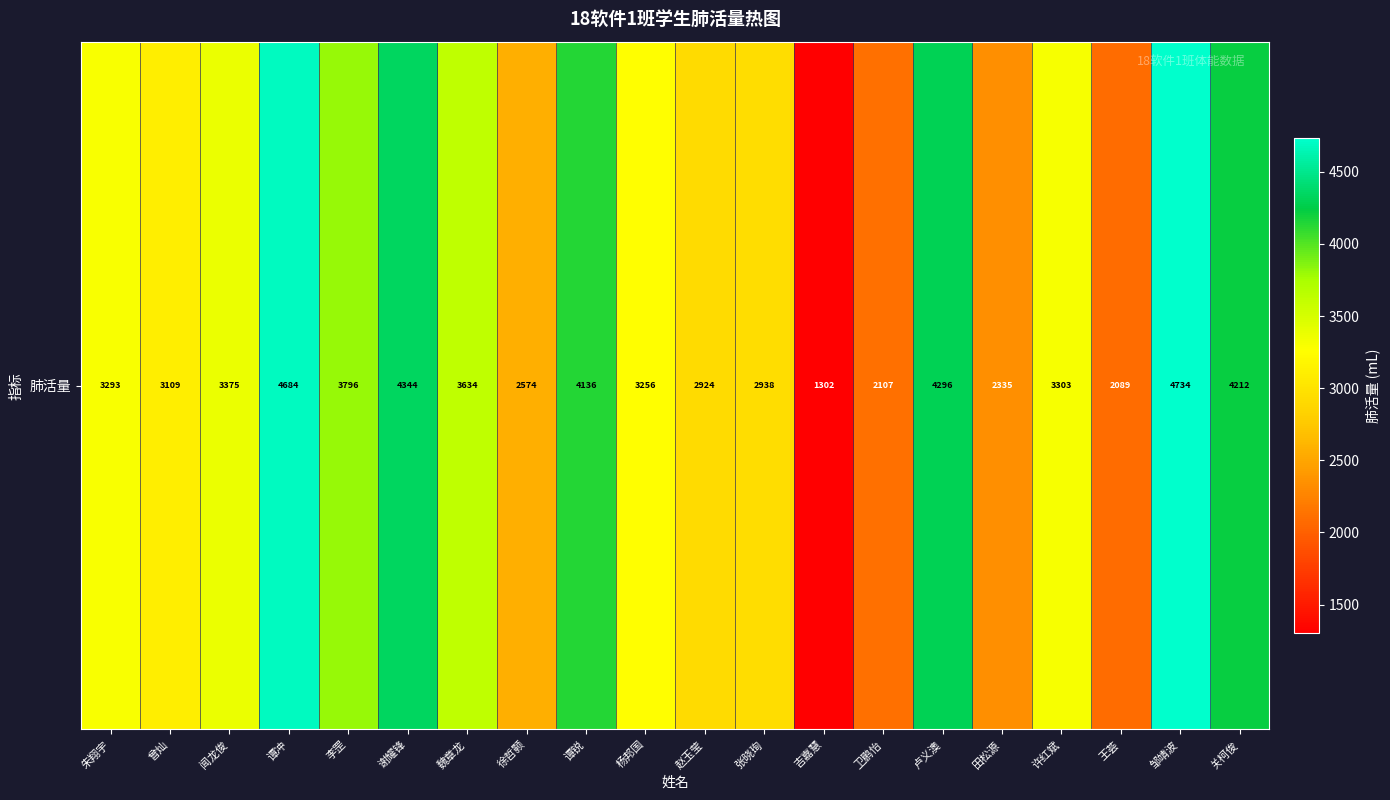

Reading right to left, transcribe all the data shown in this chart.

4212	4734	2089	3303	2335	4296	2107	1302	2938	2924	3256	4136	2574	3634	4344	3796	4684	3375	3109	3293